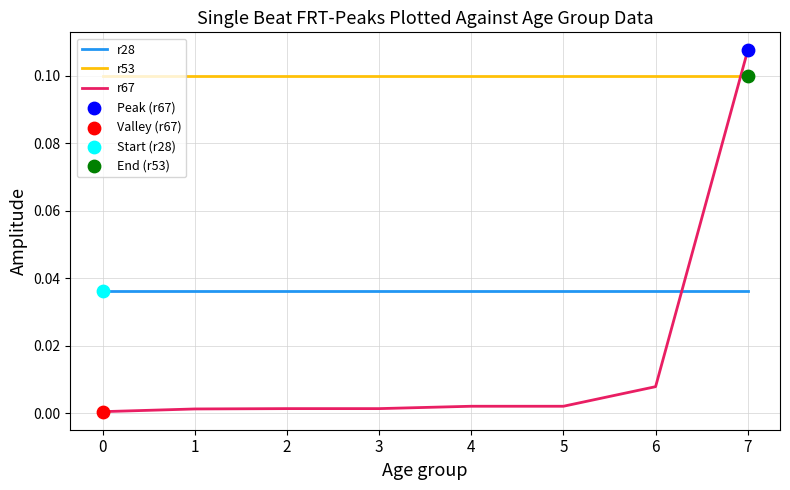

Is the value of r67 at 4 greater than the value of r28 at 4?

No